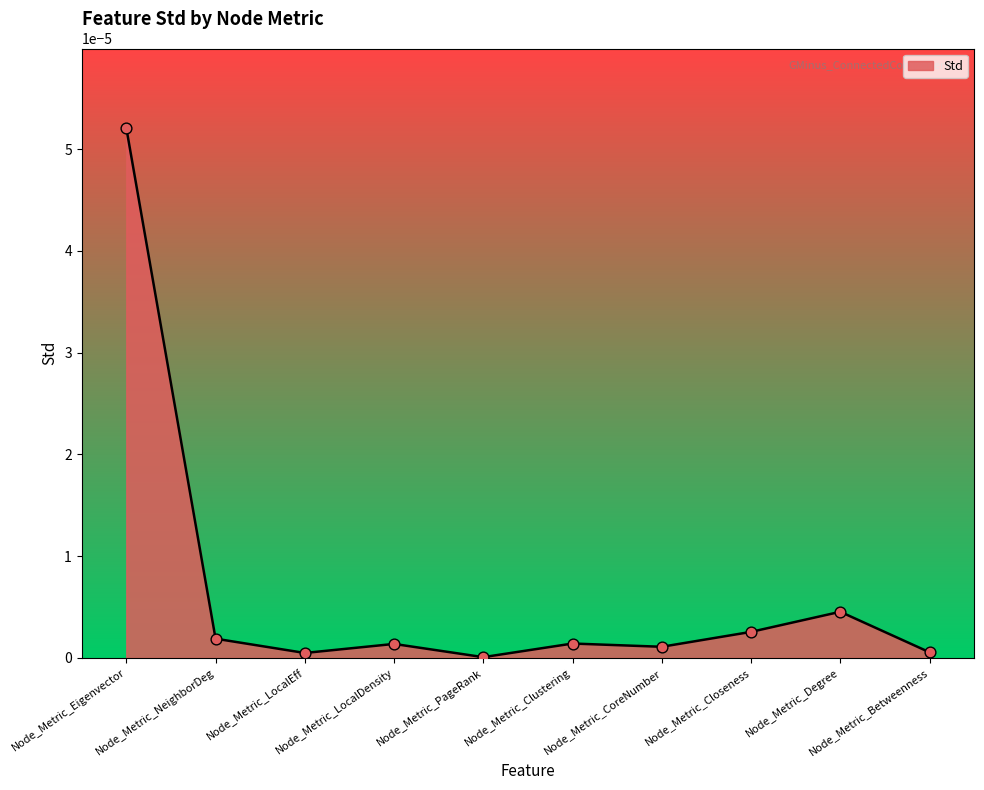

Between Node_Metric_Betweenness and Node_Metric_LocalEff, which is larger?

Node_Metric_Betweenness